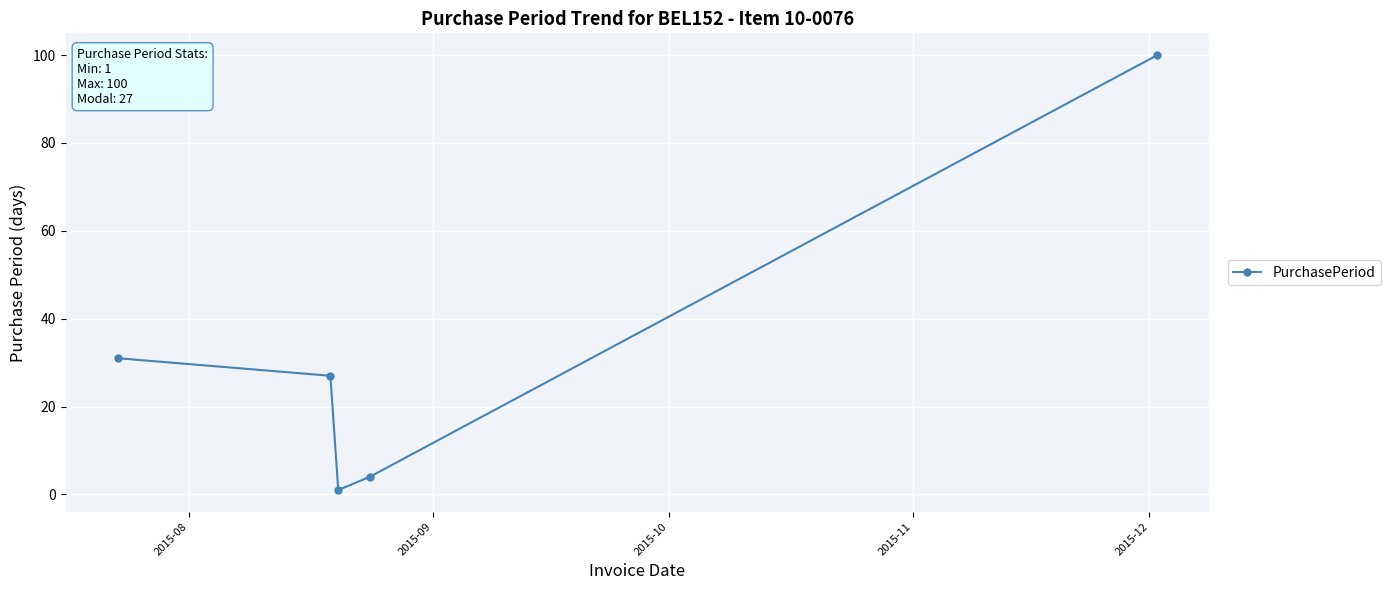

How many points are lower than both their immediate neighbors (excluding endpoints)?

1